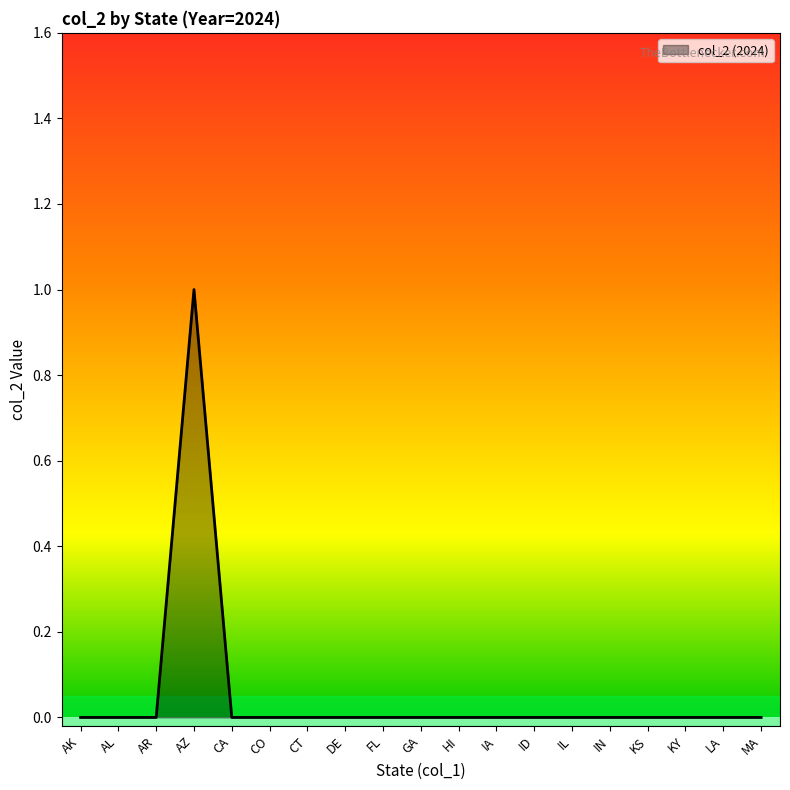

True or false: the data has more than 0 interior local peaks.

True